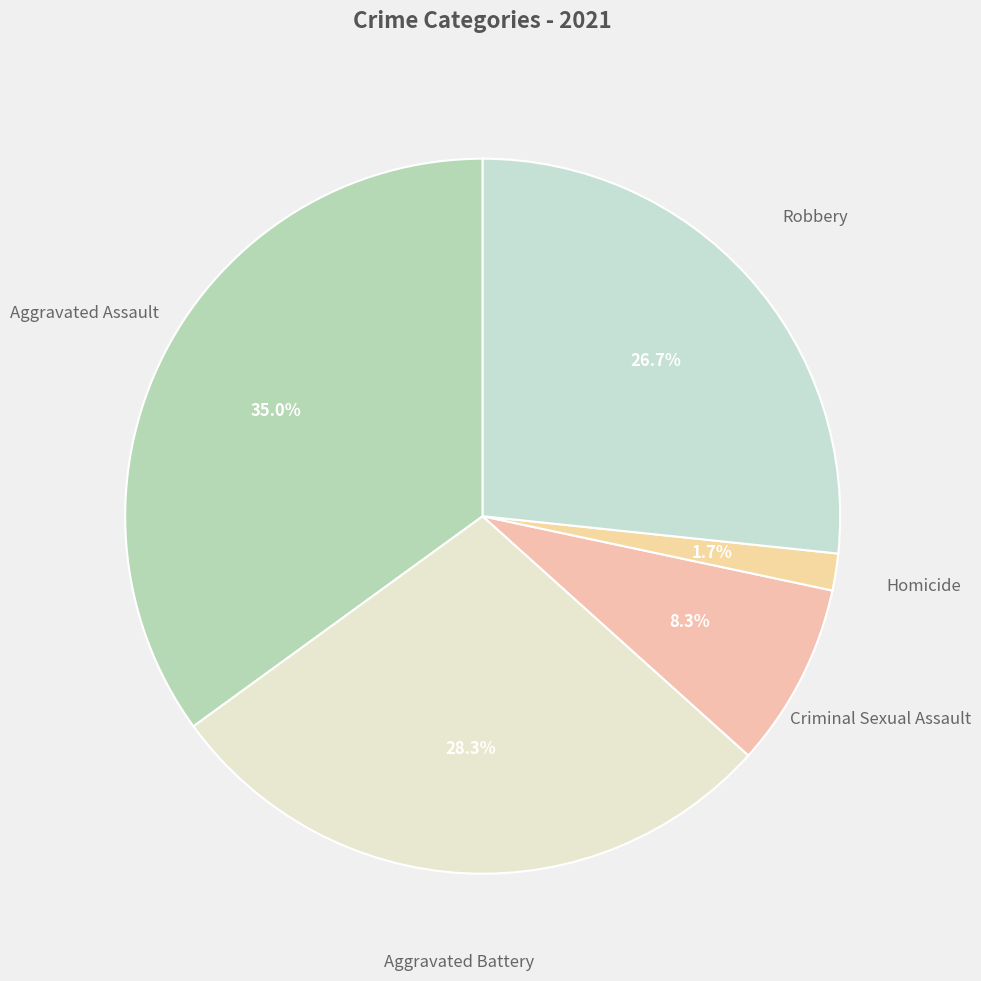

How many segments does this pie chart have?

5